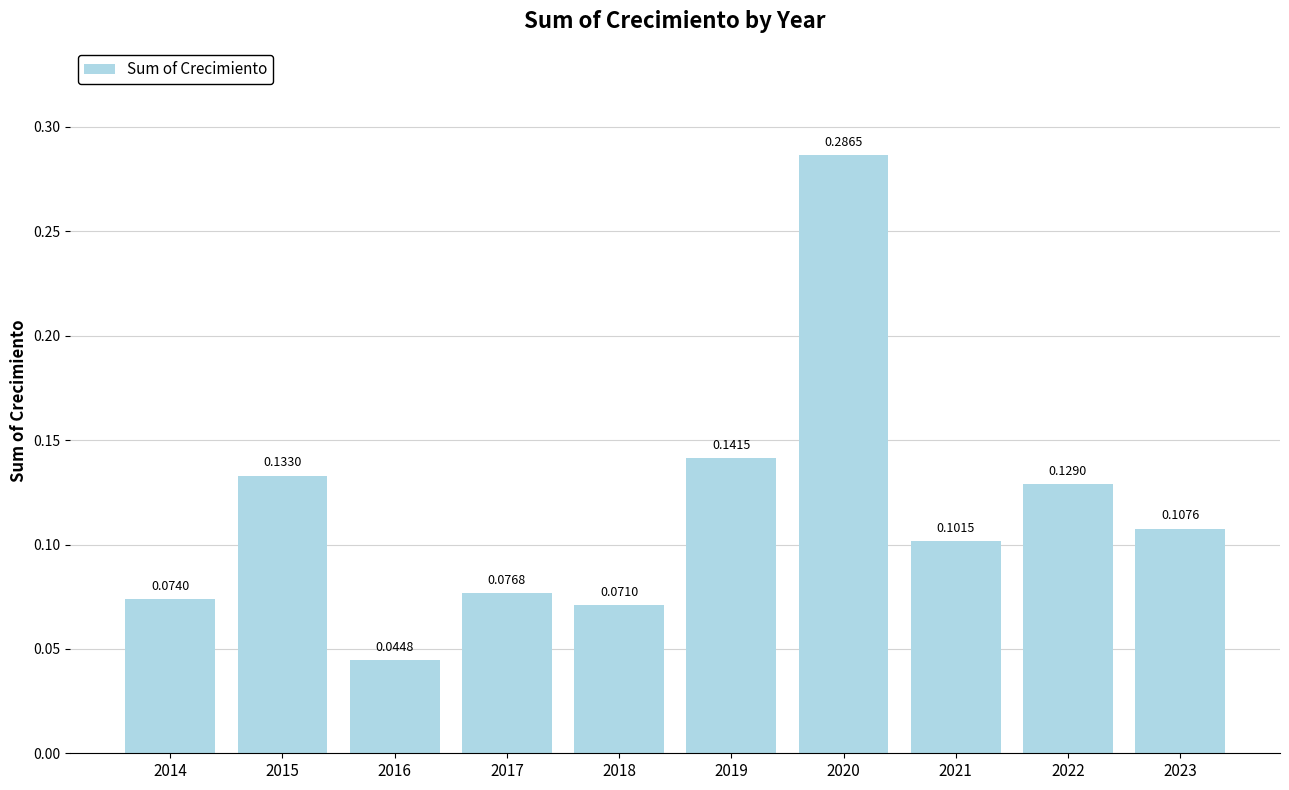

Are the bars horizontal?

No